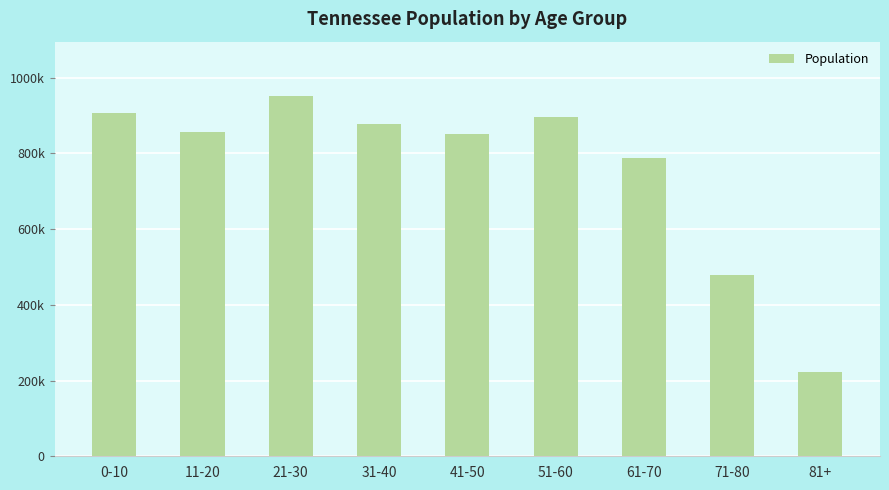

Are the bars horizontal?

No